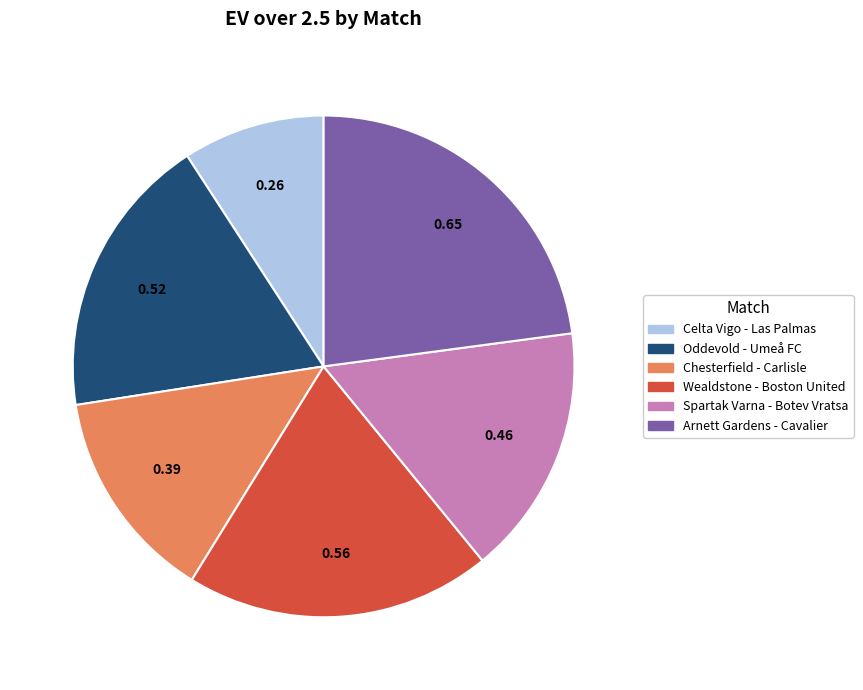

Is it true that Spartak Varna - Botev Vratsa is 7% of the pie?

False